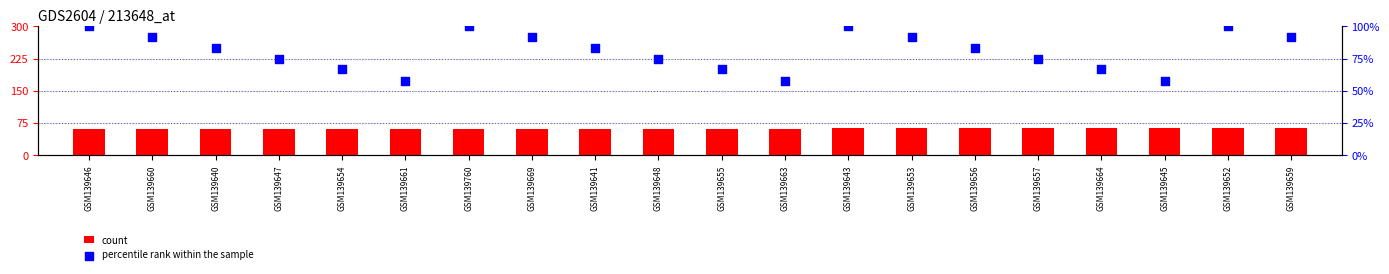

What are all the series names shown in the legend?

count, percentile rank within the sample